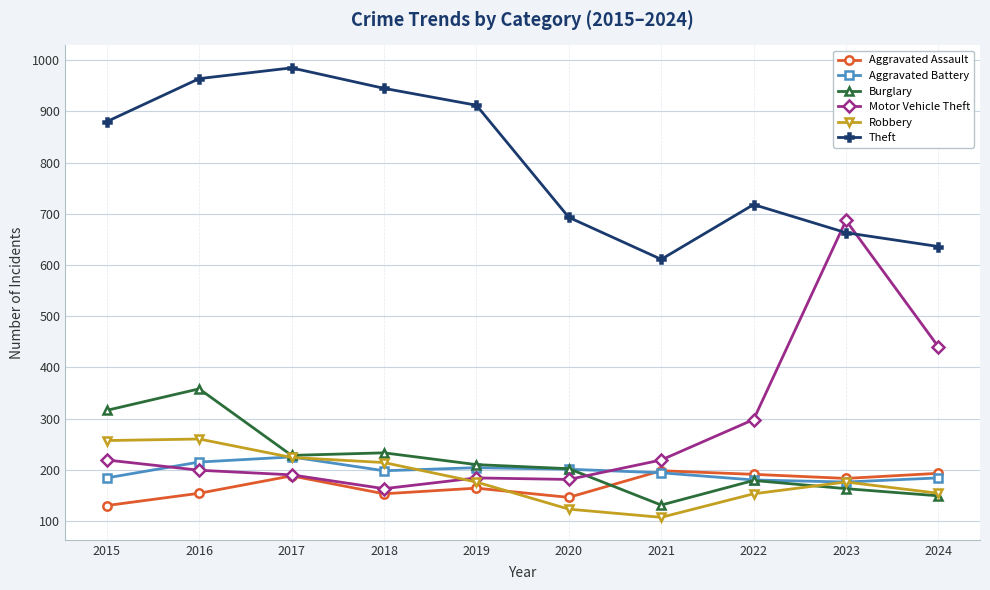

The value of Robbery at 2020 is 84. True or false?

False